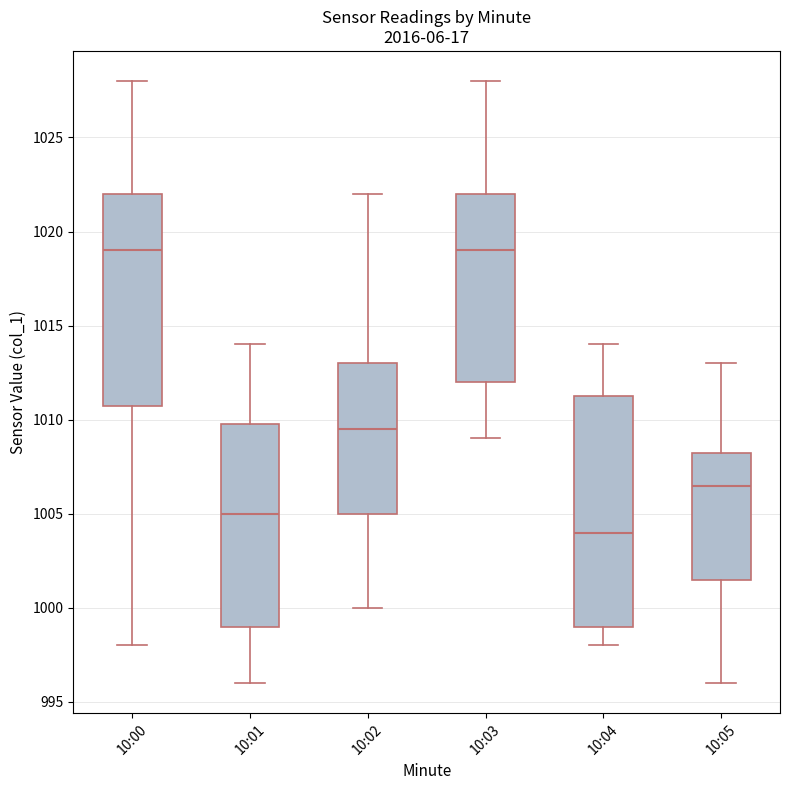

Where does the lower whisker of the box for 10:00 end on the y-axis? The values are not printed on the chart, so give them approximately, as read against the axis.

998.0